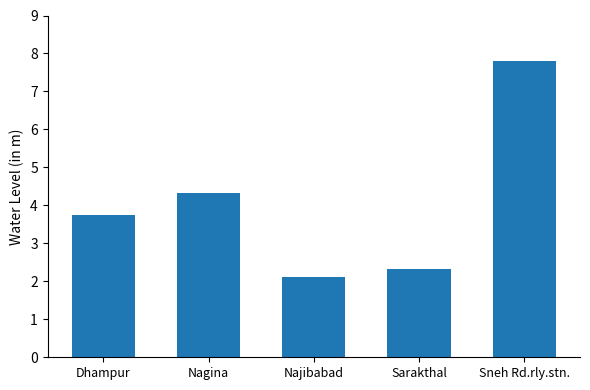

What is the sum of the values at Dhampur and Sarakthal?

6.1